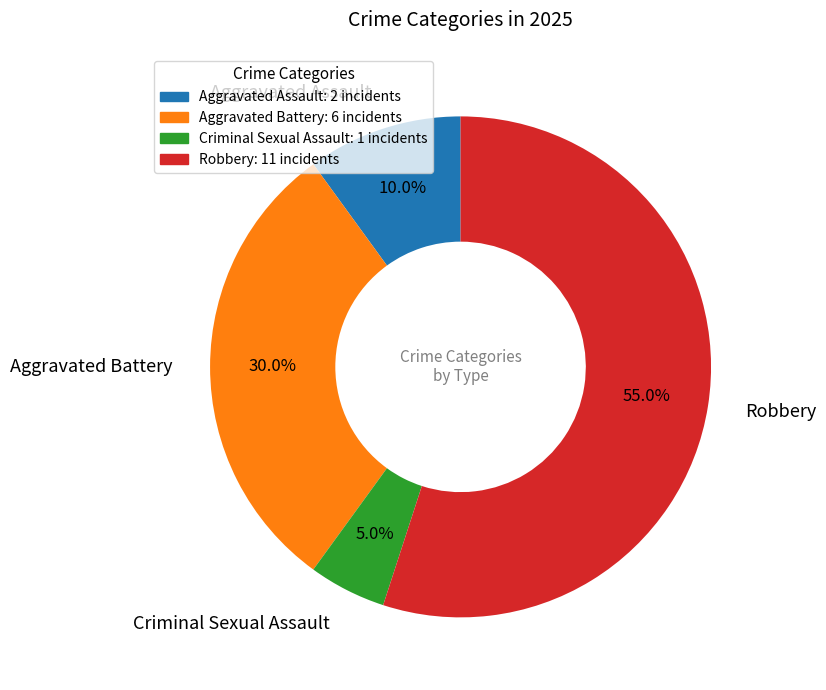

The Robbery slice represents 41% of the pie. True or false?

False